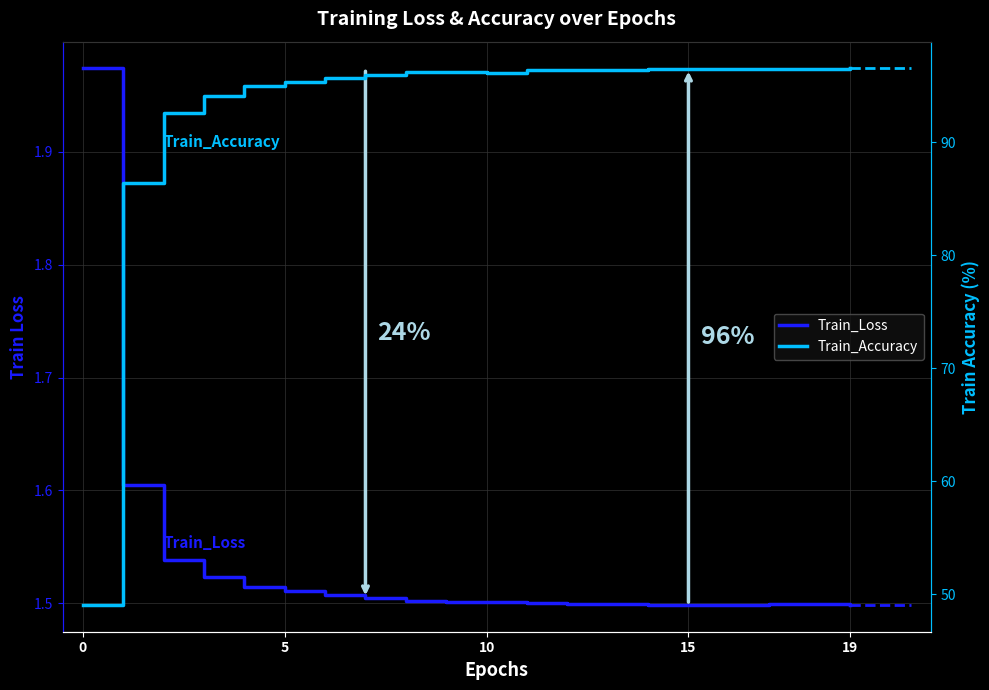

True or false: Train_Accuracy has a value of 96.2 at 8.

True